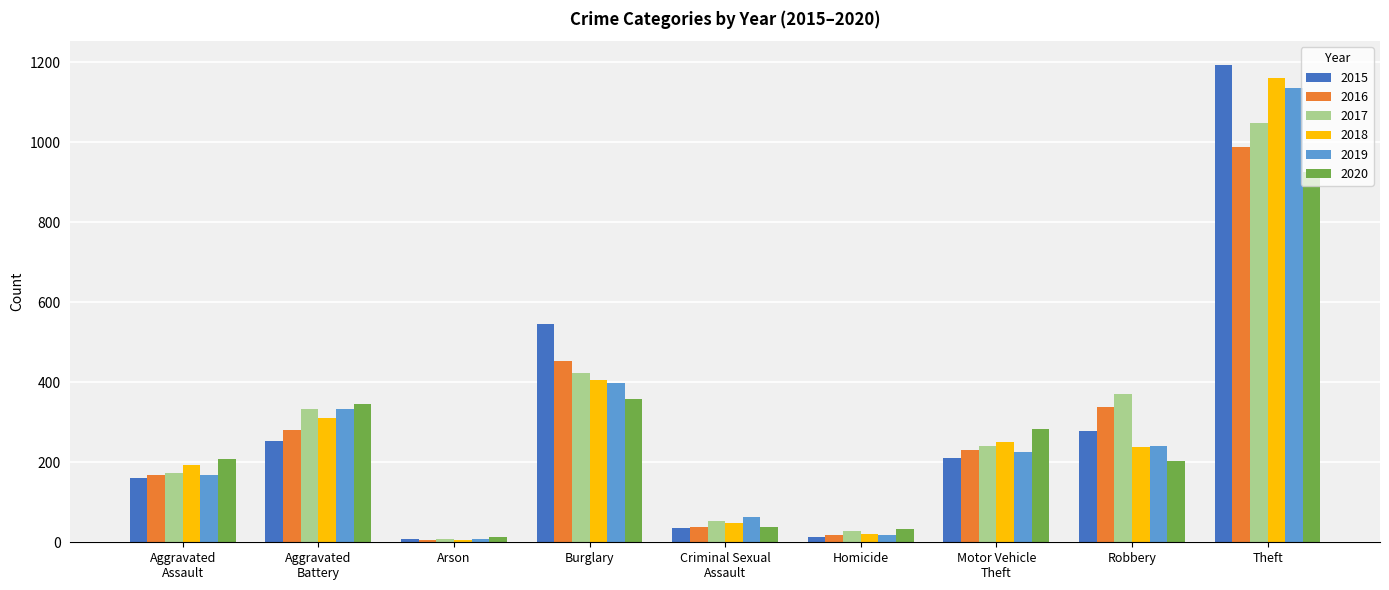

Where does the 2017 series first go above 241?

Aggravated
Battery